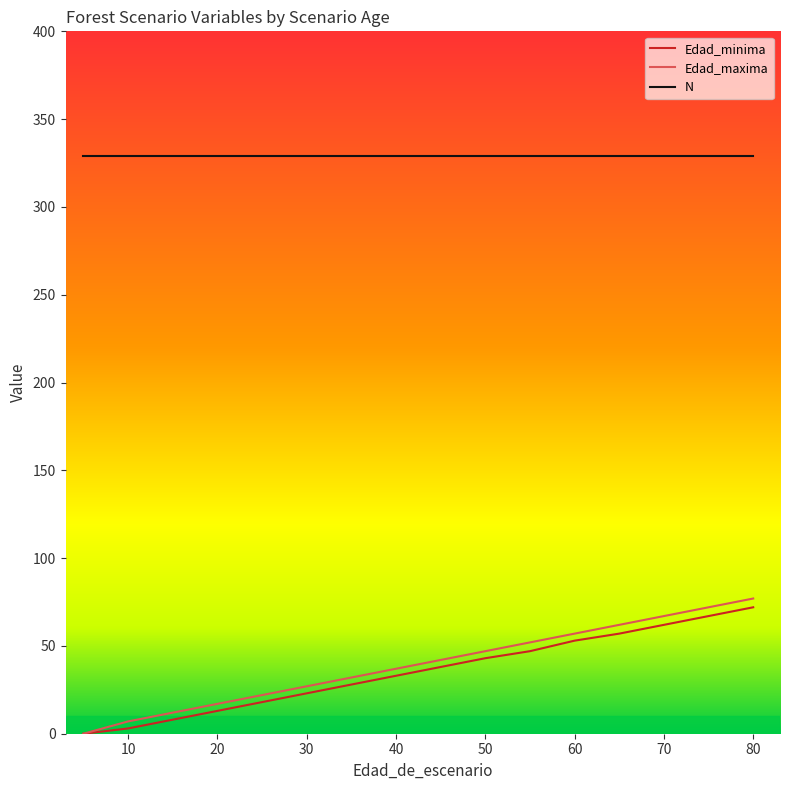

How many lines are shown in the chart?

3